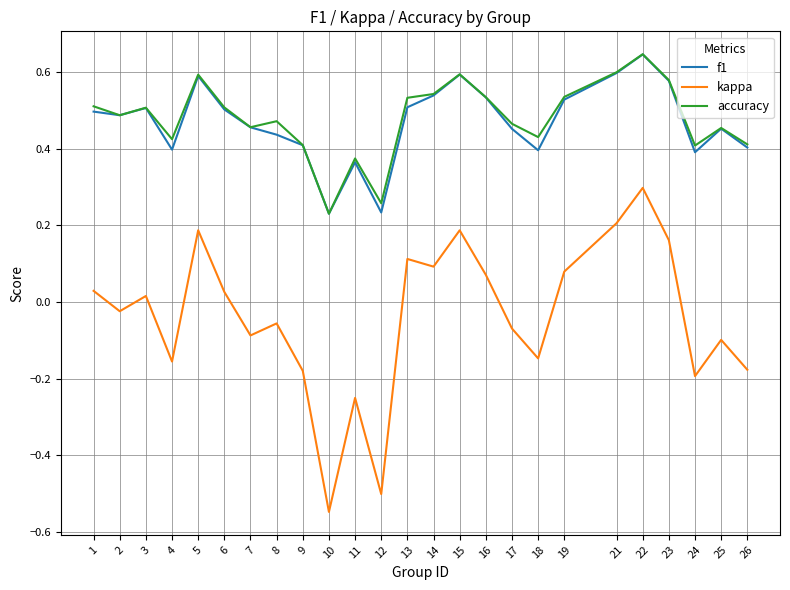

At how many categories does at least one series exceed 0?

25